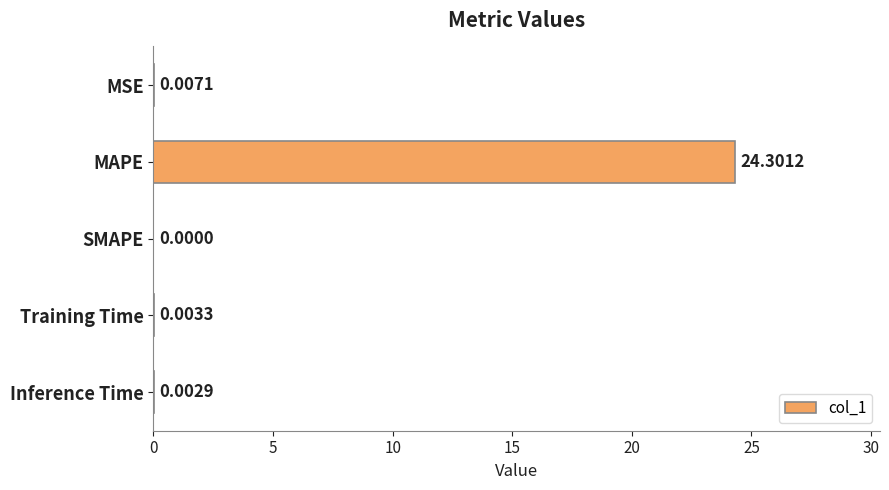

What is the sum of all values?

24.3